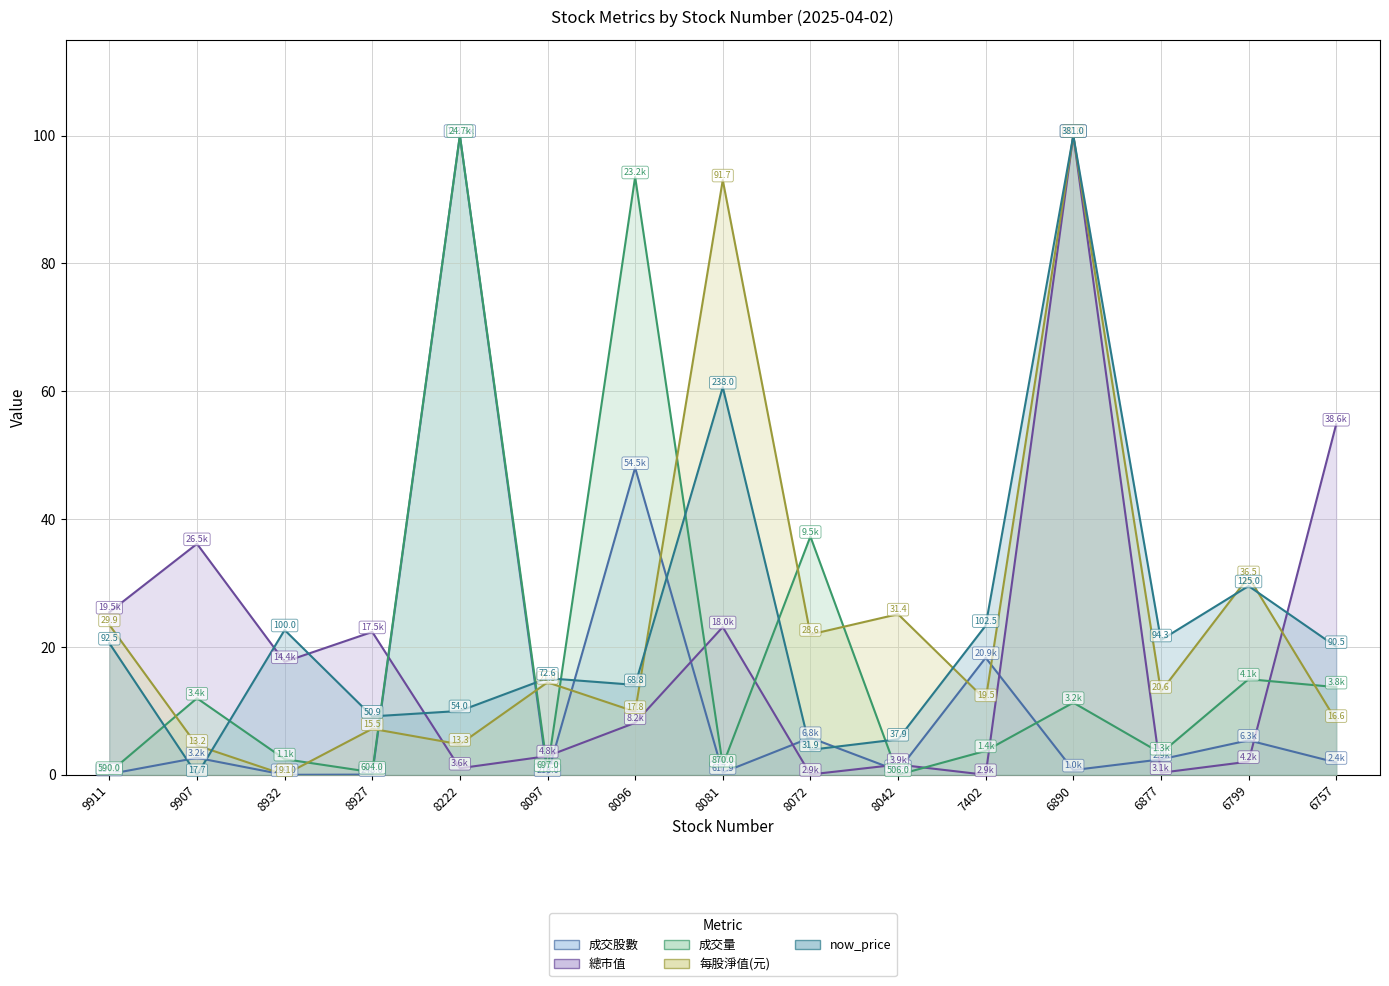

How many intersections are there between 總市值 and 每股淨值(元)?

2